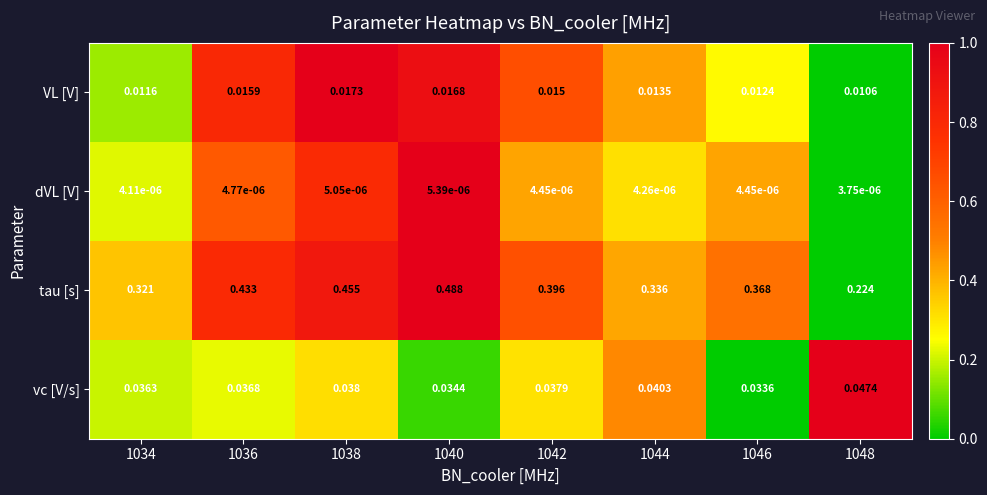

At 1036, list the series in order from smallest to largest.

dVL [V], VL [V], vc [V/s], tau [s]